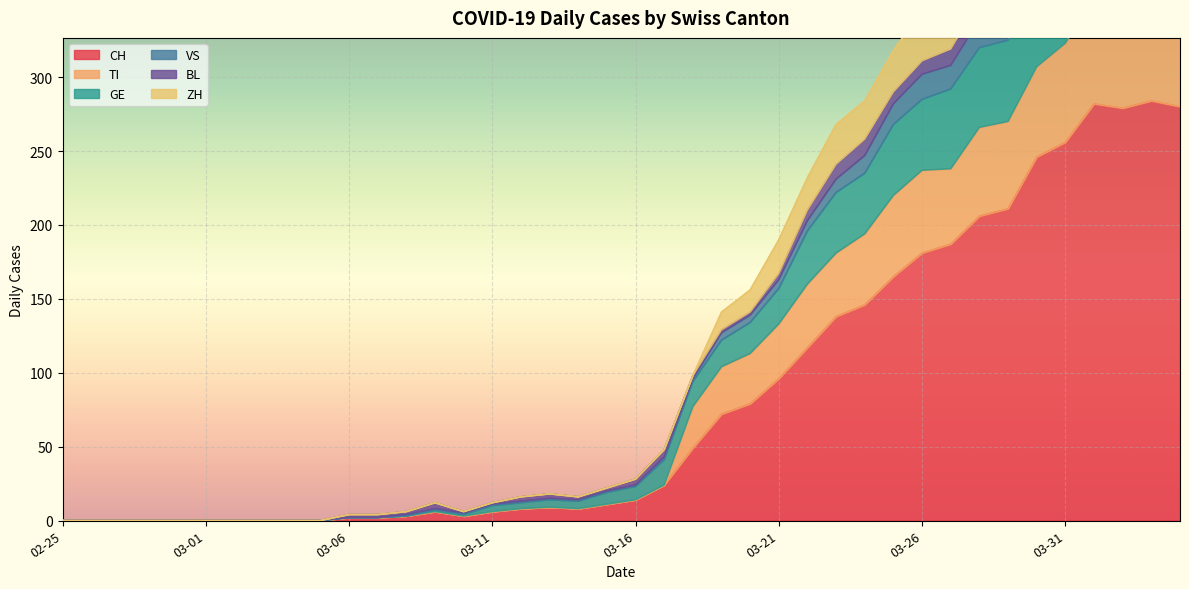

What is the maximum value for CH?

284